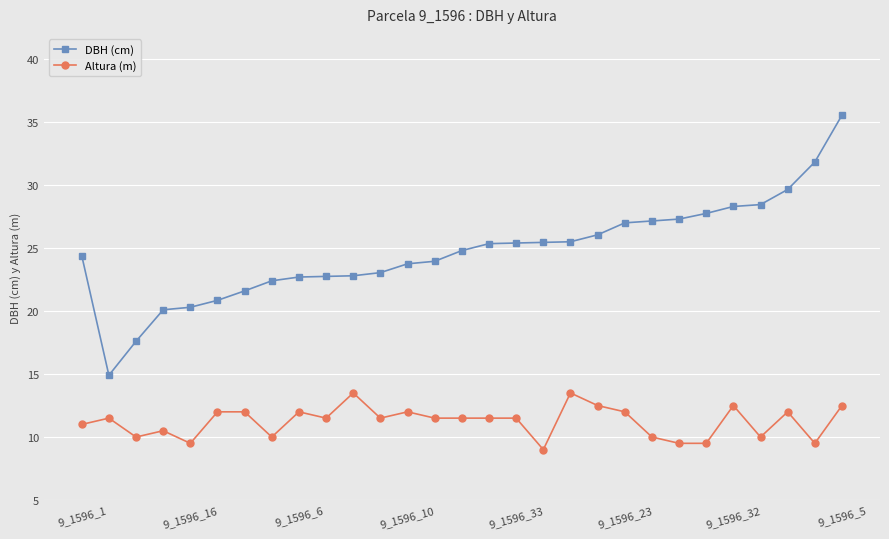

True or false: Altura (m) has more than 2 points higher than both neighbors.

True